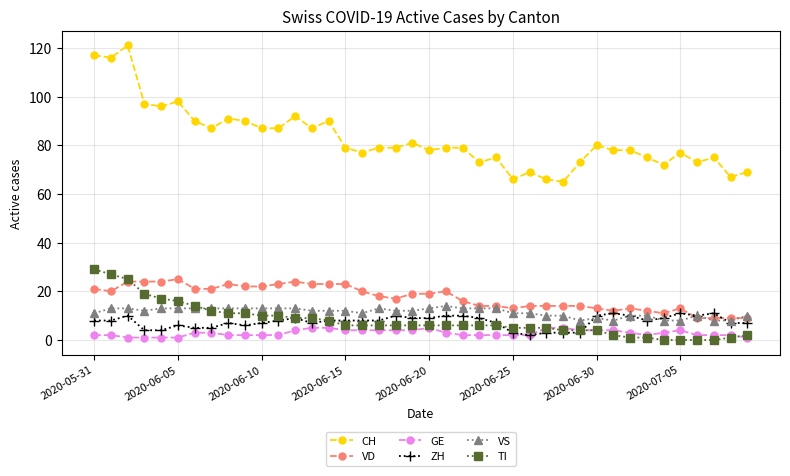

Which series has the widest spread of values?

CH